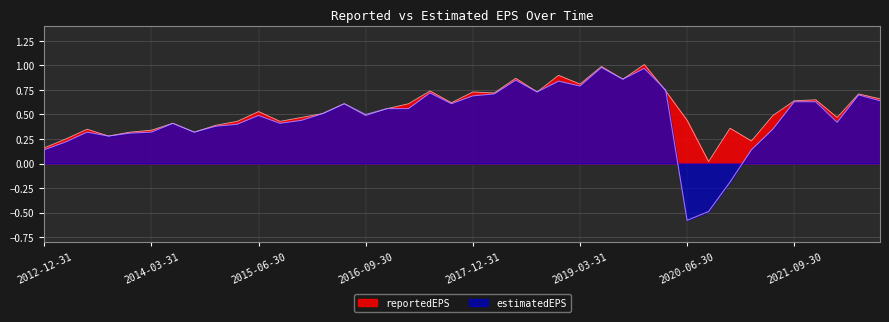

What is the label of the 27th point from the right?

2016-03-31